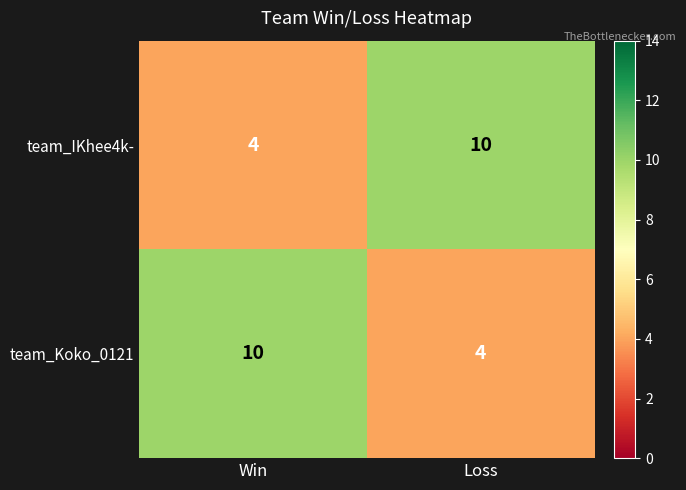

True or false: team_IKhee4k- has a value of 10 at Loss.

True